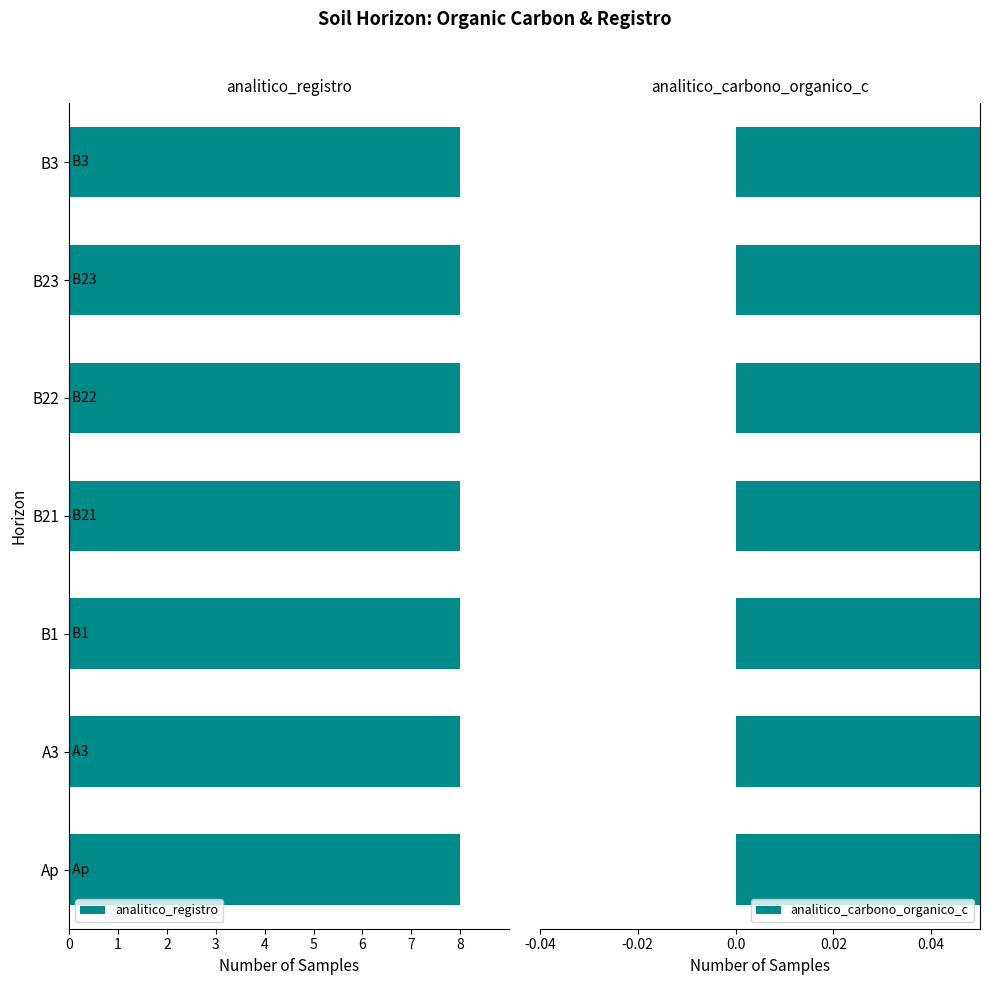

Rank the series by their average value, from lowest to highest.

analitico_registro, analitico_carbono_organico_c